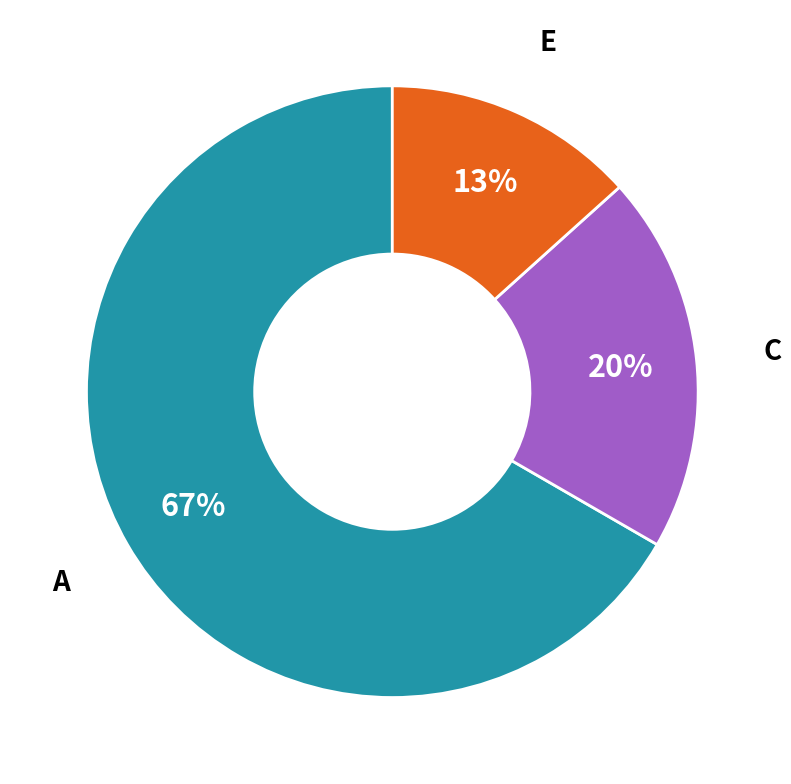

To the nearest percent, what is the average slice percentage?

33%